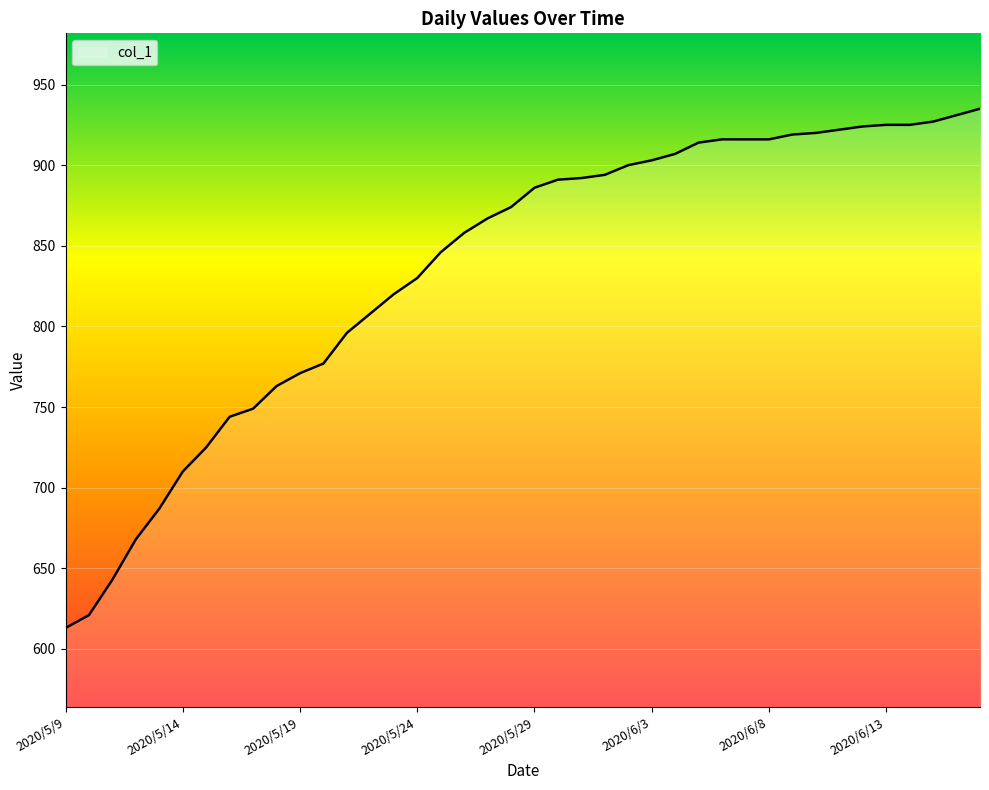

What is the smallest value displayed?

613